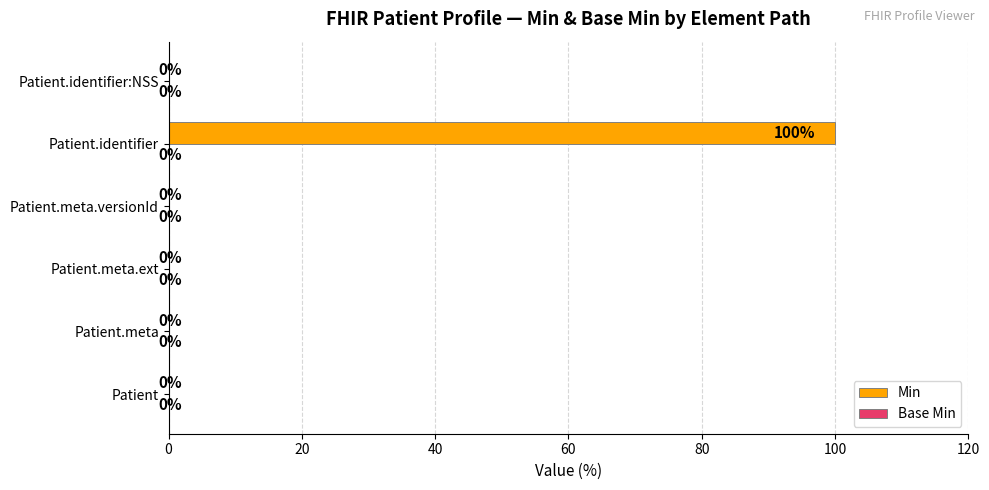

What is the change in value from Patient.meta to Patient.identifier?

+100